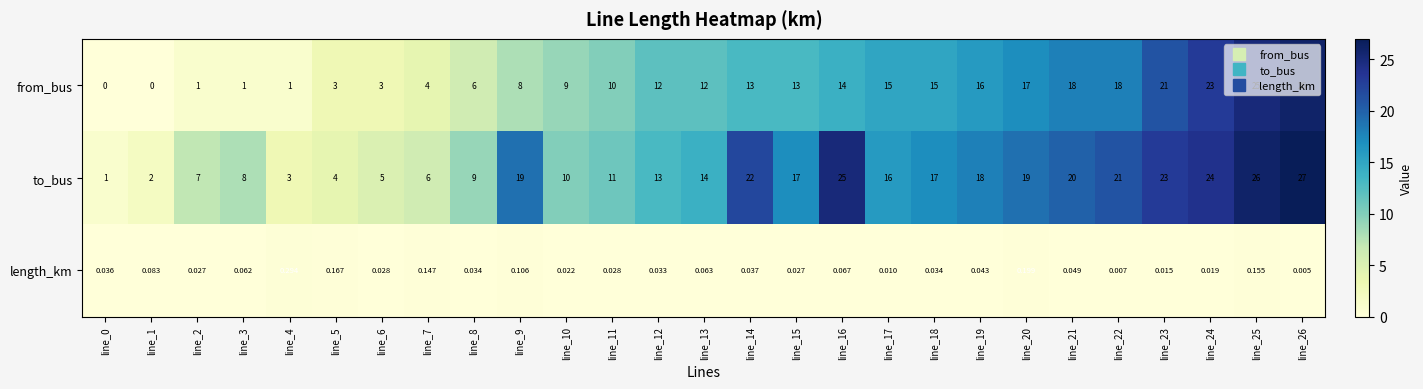

Is the value of to_bus at line_5 greater than the value of length_km at line_26?

Yes